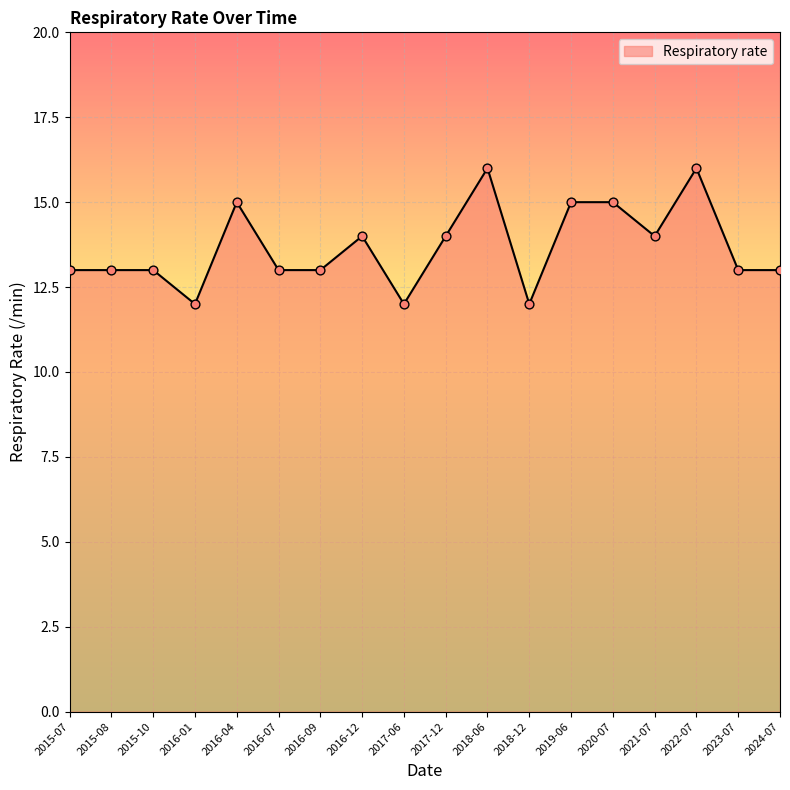

What is the change in value from 2016-12 to 2022-07?

+2